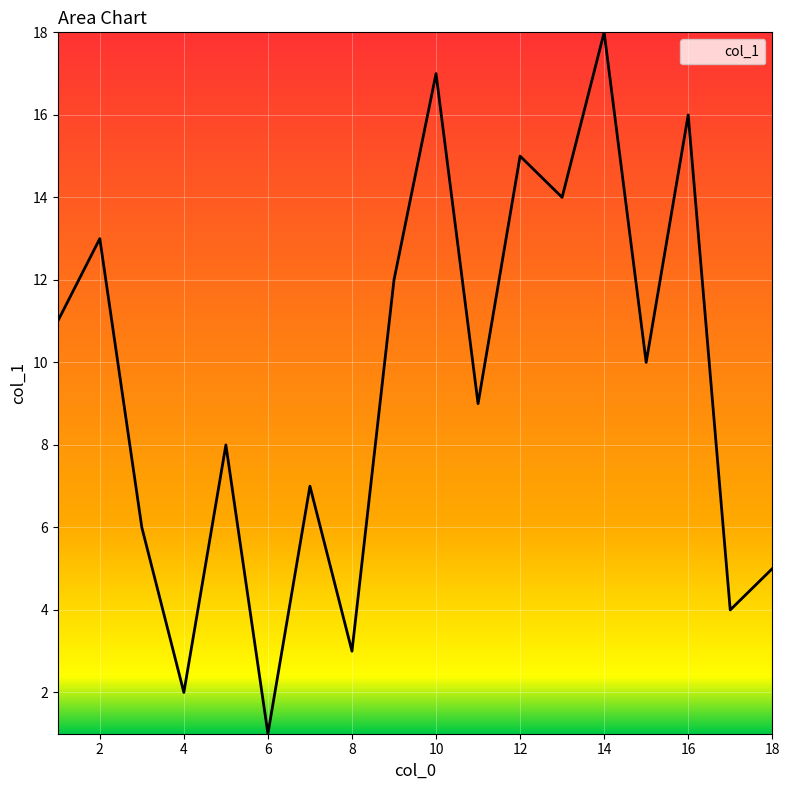

What is the difference between the second highest and second lowest values?

15